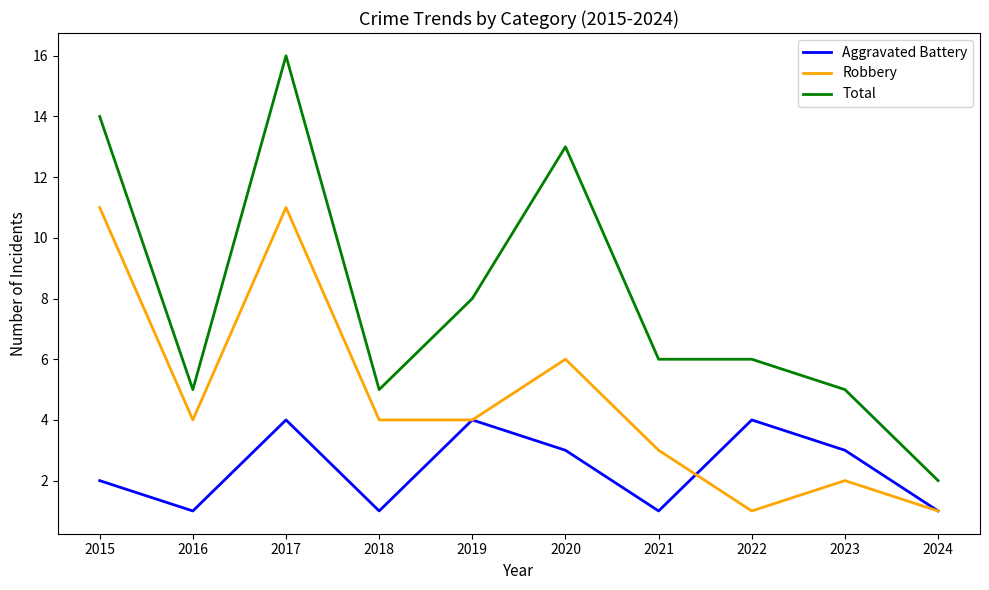

True or false: Total and Robbery cross at least once.

False